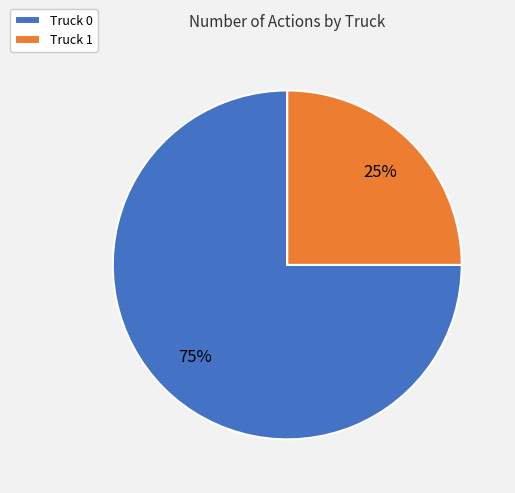

Combined, do Truck 0 and Truck 1 account for over 50%?

Yes